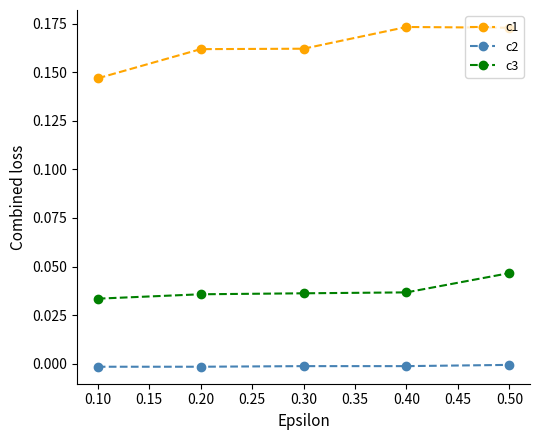

True or false: c2 has more than 2 interior local peaks.

False